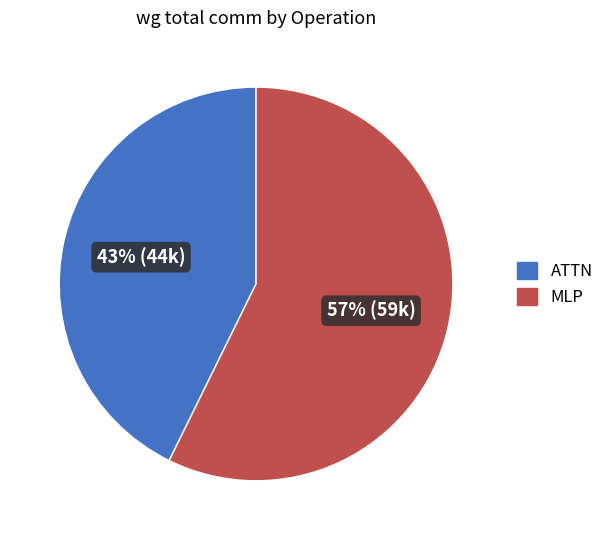

To the nearest percent, what is the average slice percentage?

50%